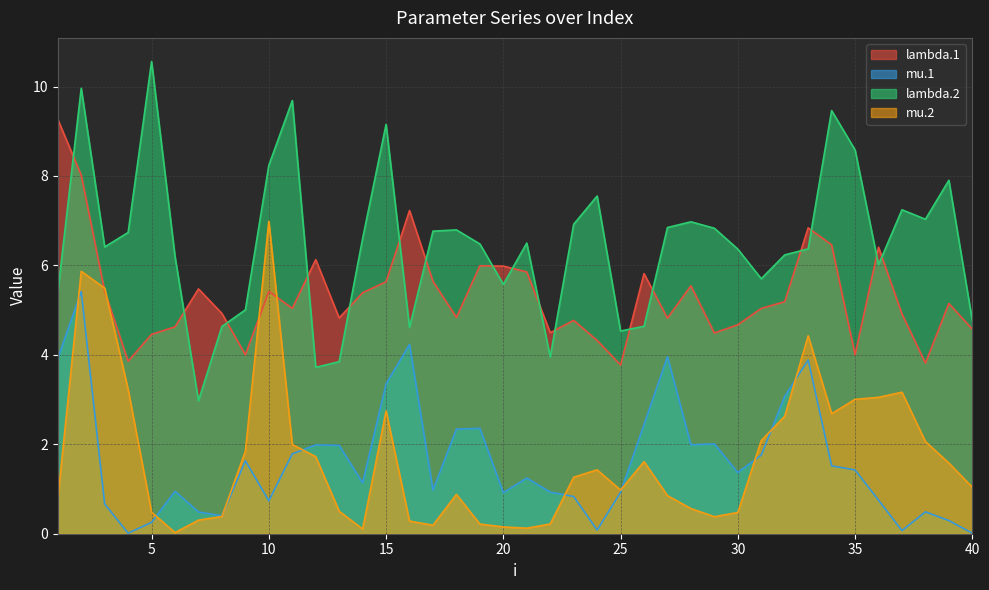

At which category is the sum across all series the highest?

2